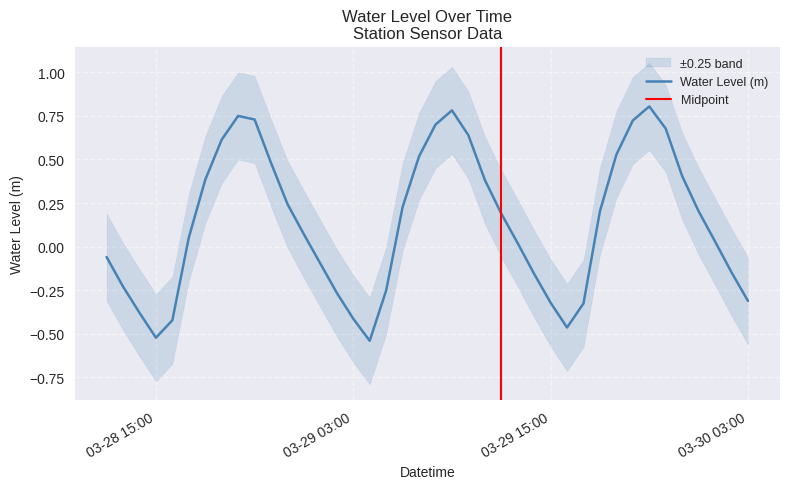

What is the change in value from 2025-03-29 11:00:00 to 2025-03-29 20:00:00?

+0.3